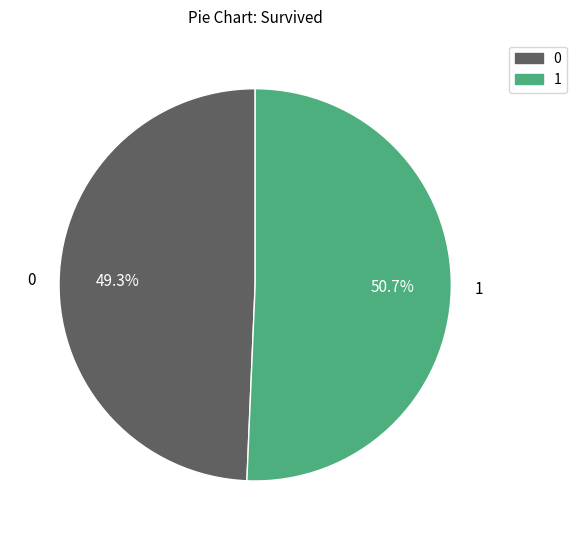

How many slices are in this pie chart?

2